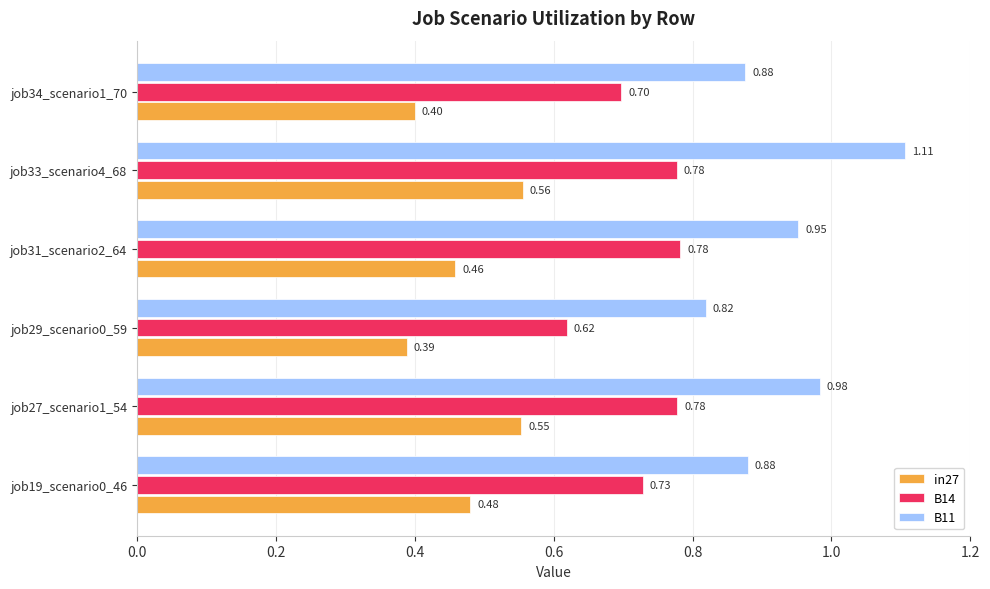

List the series in order of their peak value, highest first.

B11, B14, in27